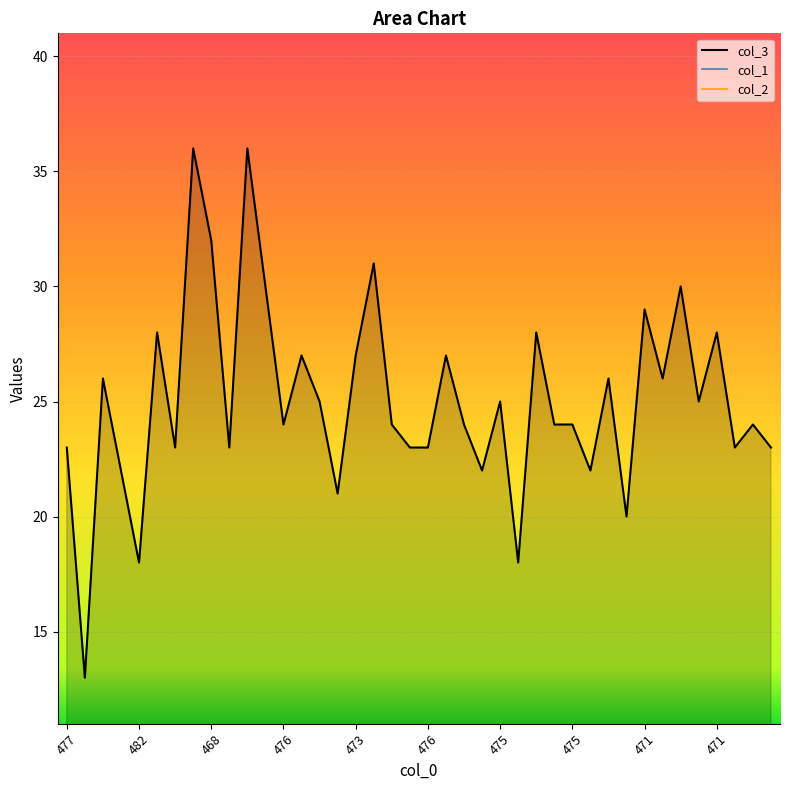

At which label does col_3 reach its minimum?

487